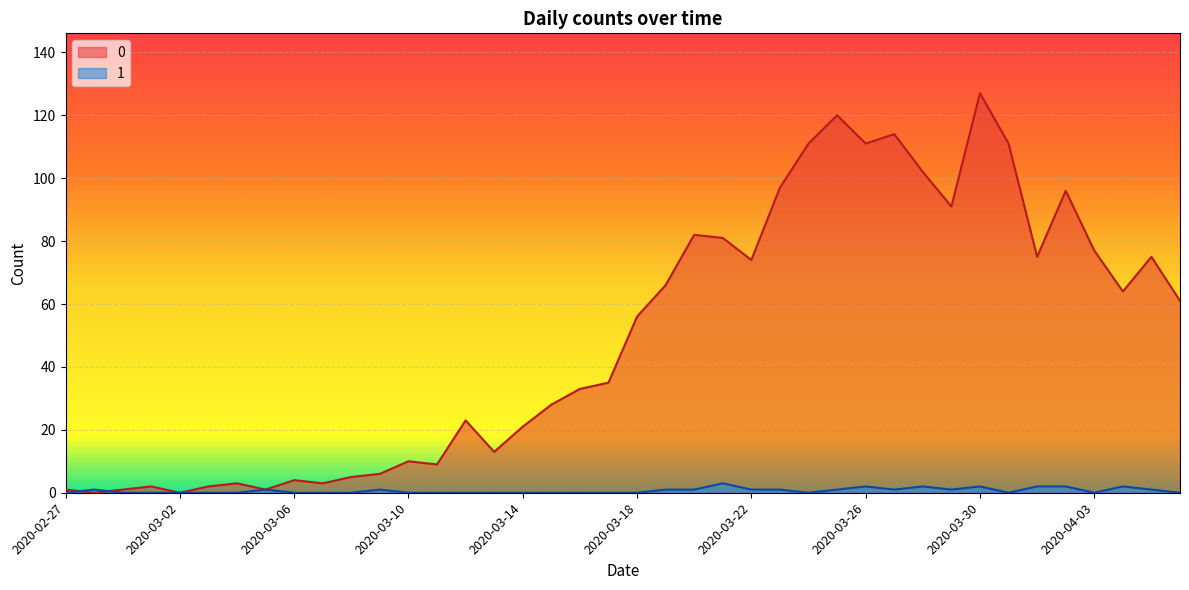

How many interior local valleys does the 0 series have?

11